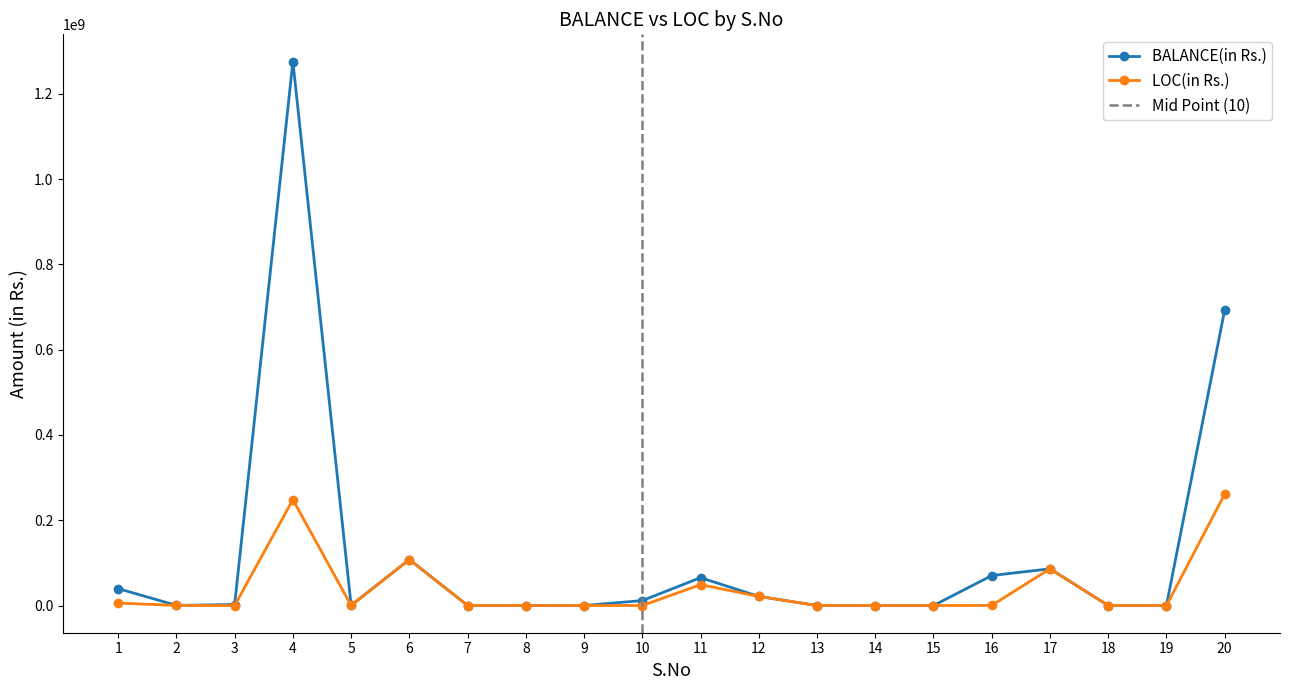

At 4, list the series in order from largest to smallest.

BALANCE(in Rs.), LOC(in Rs.)